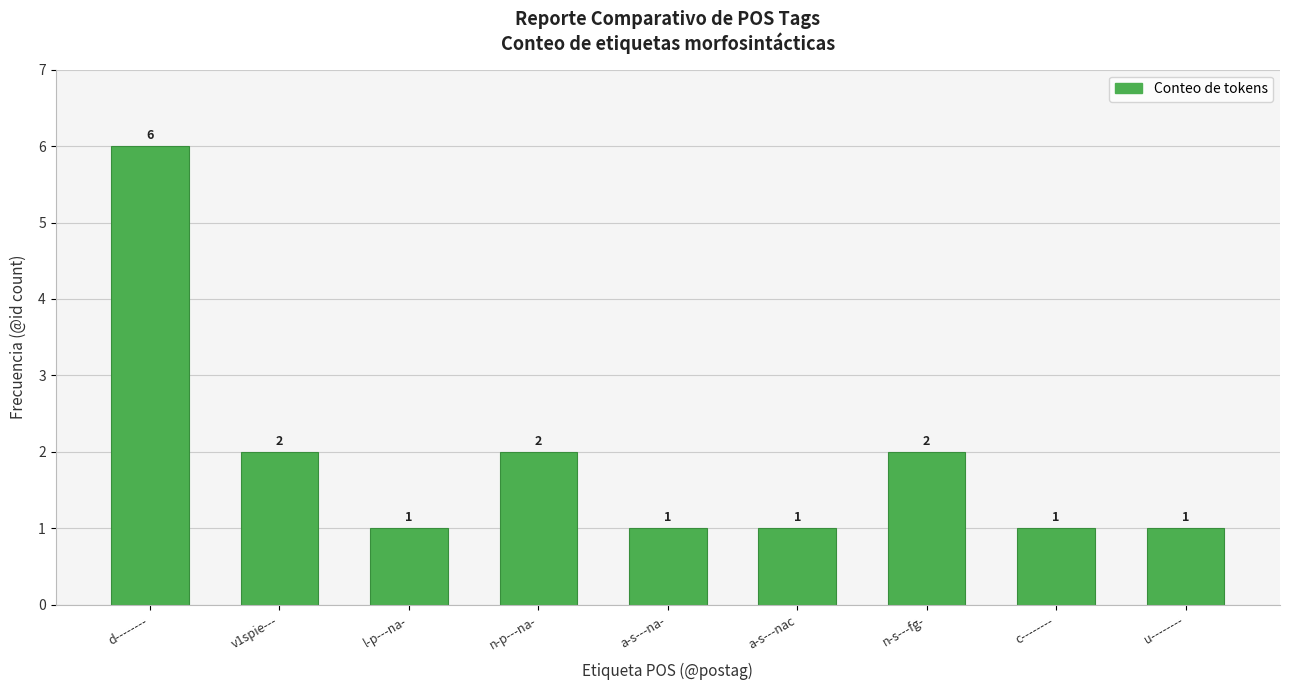

What is the value of the 6th bar from the left?

1